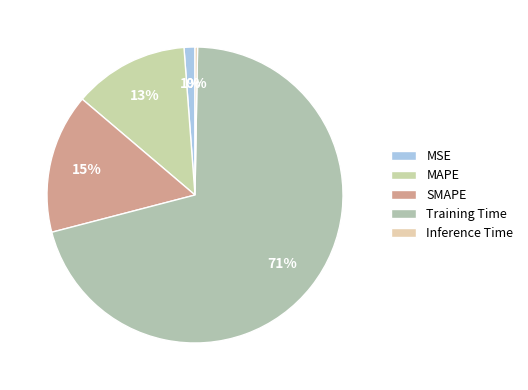

Does Inference Time represent more than half of the total?

No